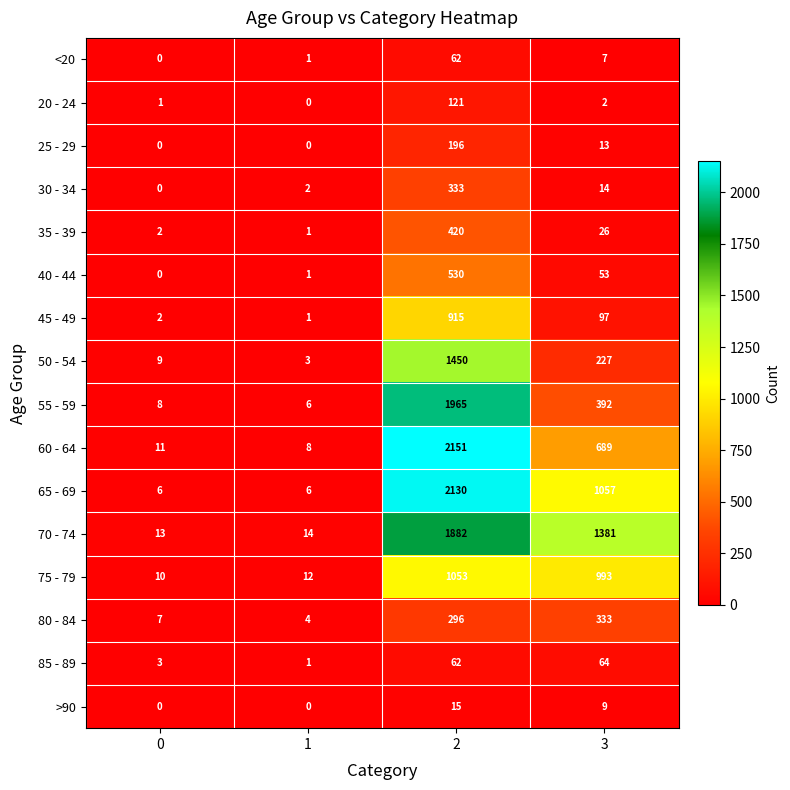

How many series are shown in this chart?

16